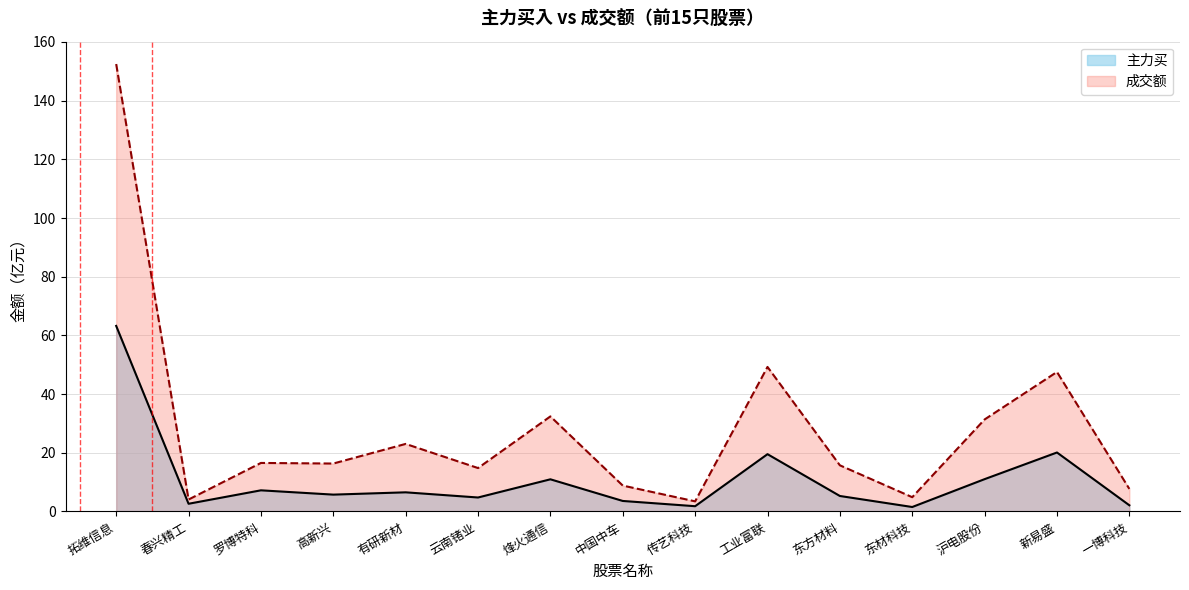

True or false: 成交额 has a value of 47.5 at 新易盛.

True